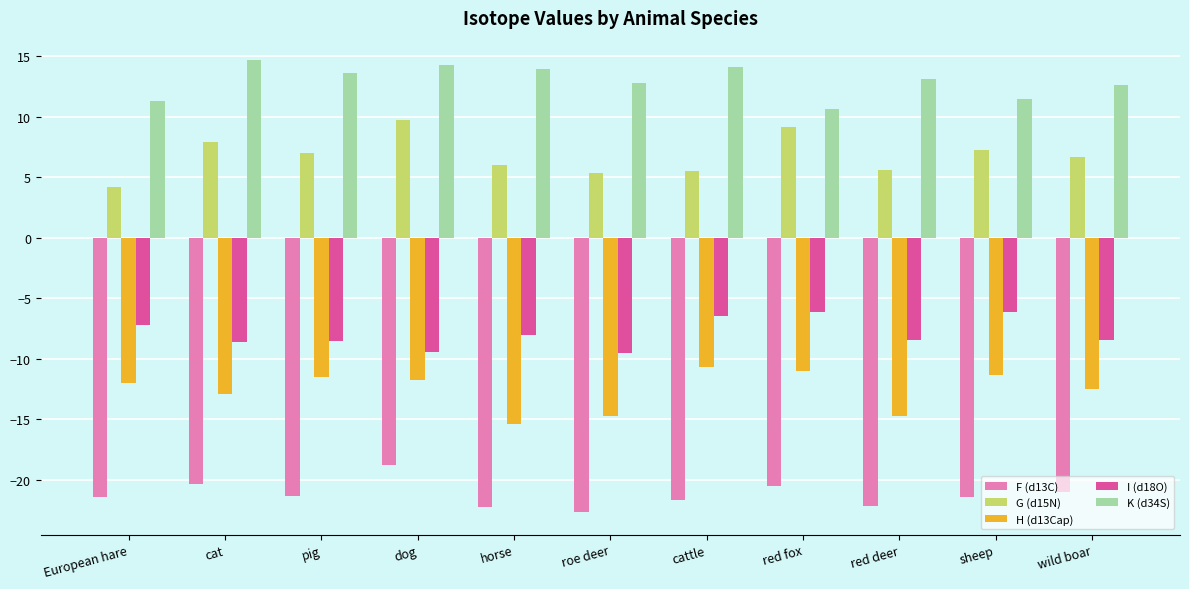

What is the difference between the maximum and minimum values in the H (d13Cap) series?

4.7